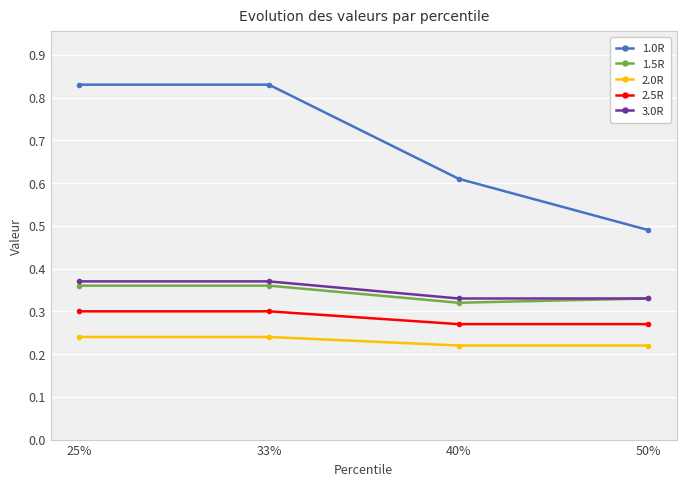

Is it true that 3.0R equals 0.6 at 33%?

False